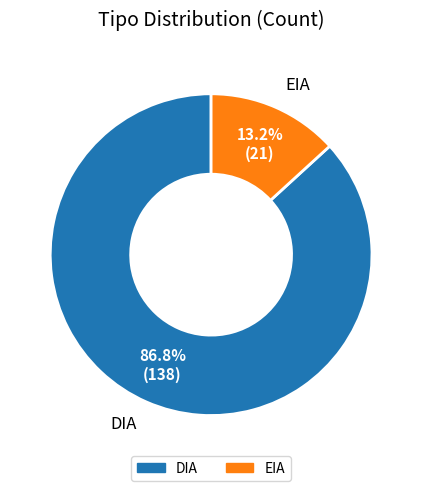

What is the smallest slice in the pie chart?

EIA